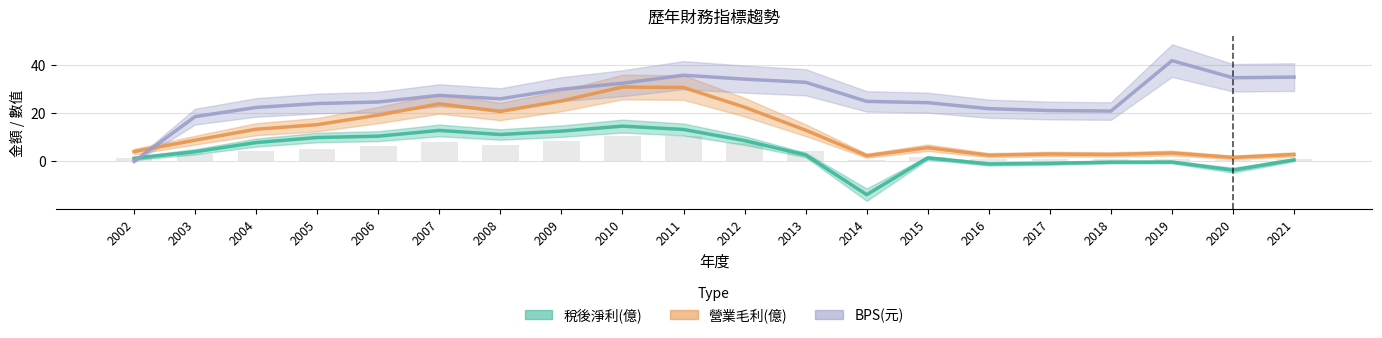

Count the number of data series in this chart.

3